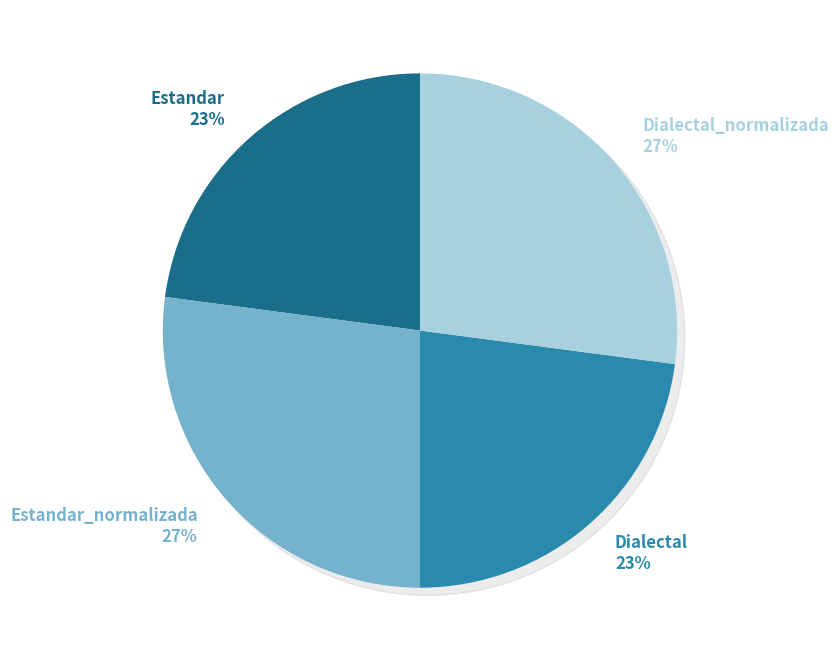

To the nearest percent, what is the difference between the largest and smallest slice percentages?

4%